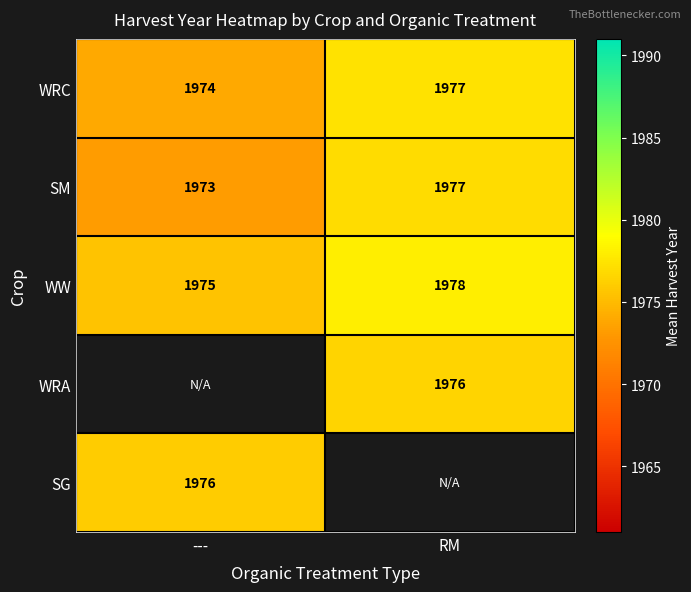

List the labels in order of SM value, smallest first.

---, RM